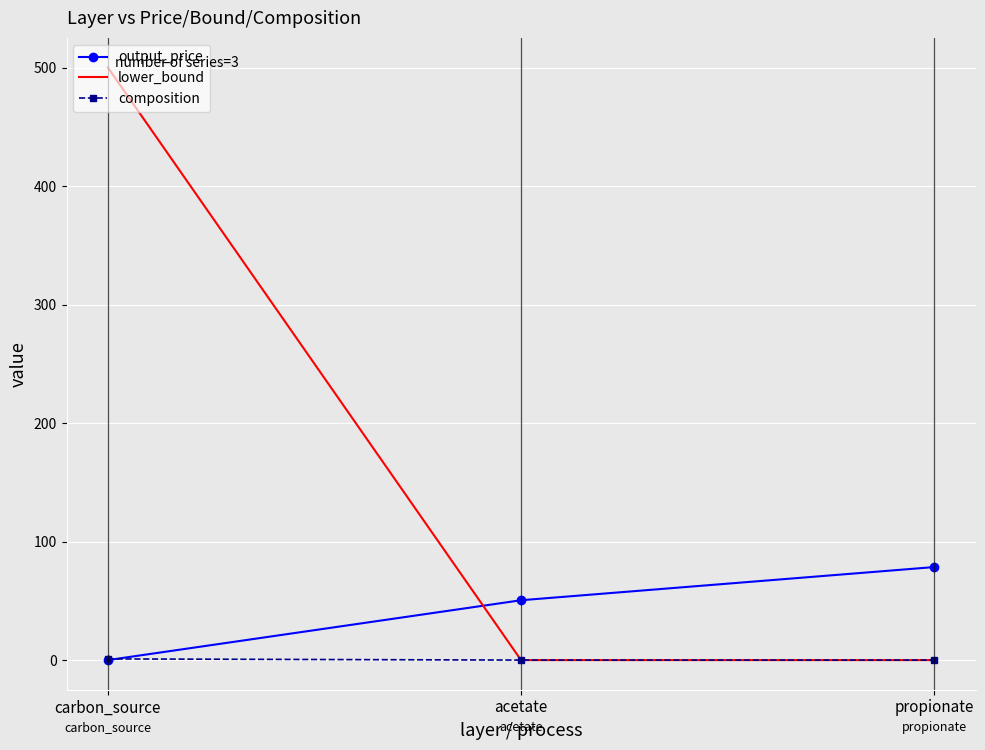

At which category is the sum across all series the highest?

carbon_source